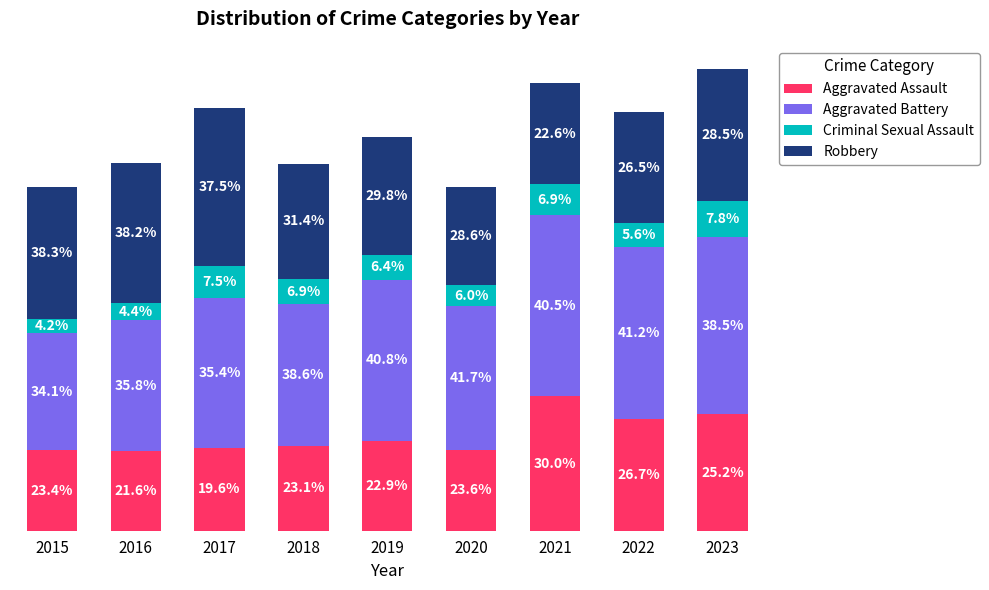

Which series has the largest total across all categories?

Aggravated Battery